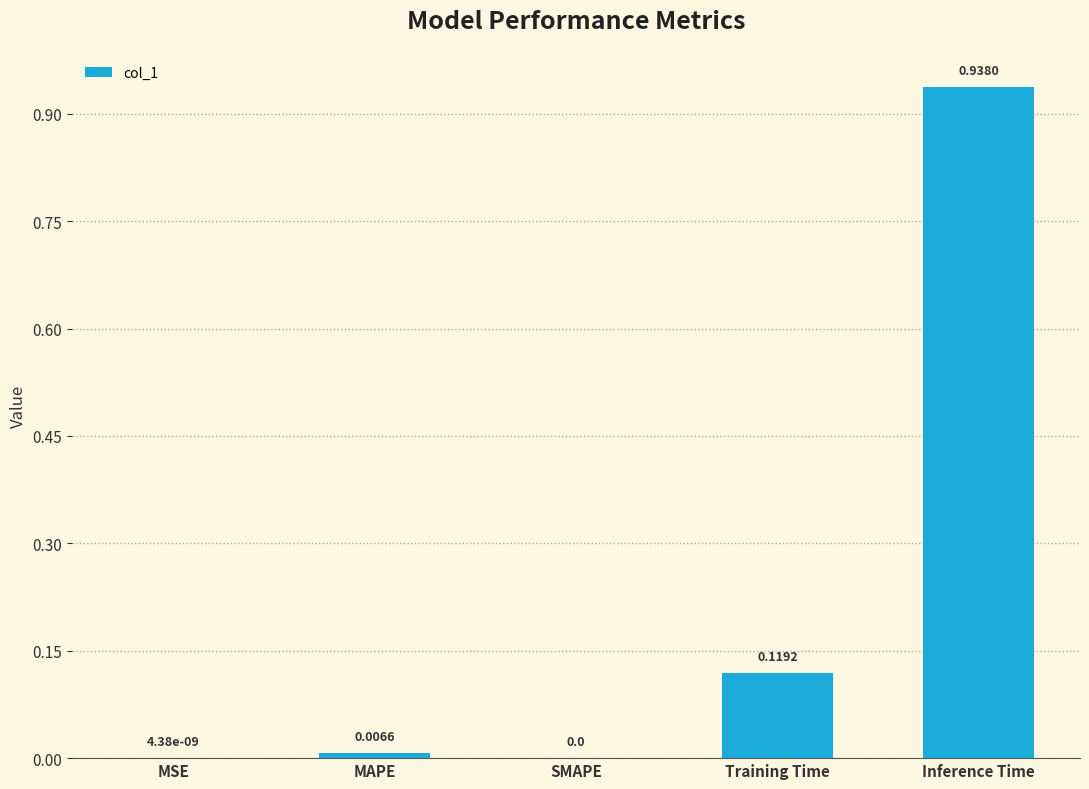

What is the average value?

0.2